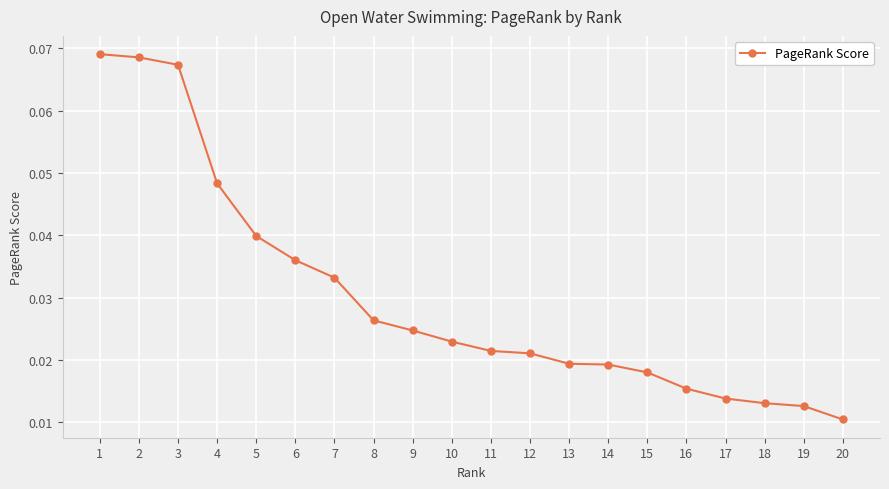

Count the values in the range 0 to 1.

20